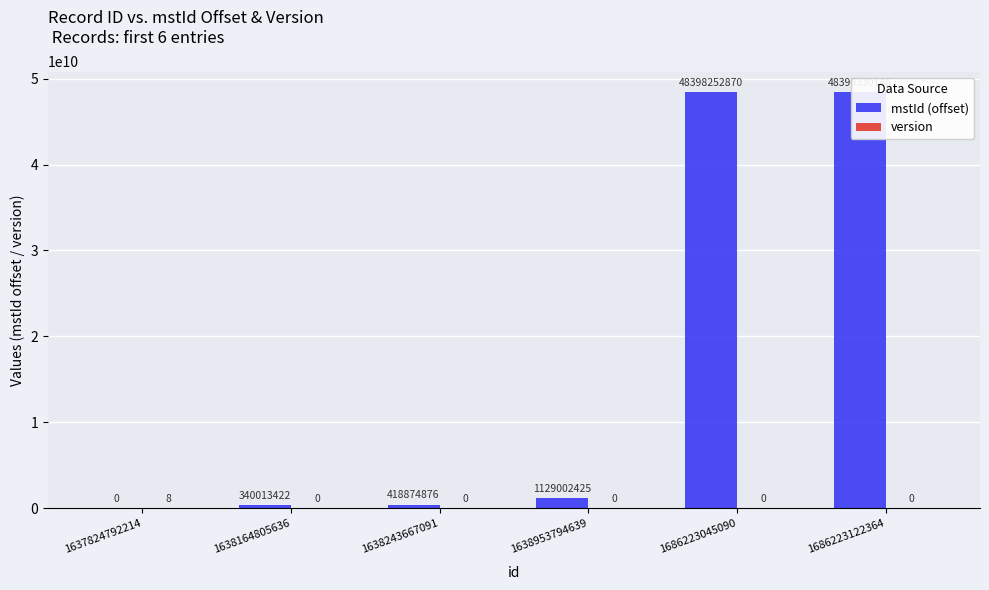

What are all the series names shown in the legend?

mstId (offset), version